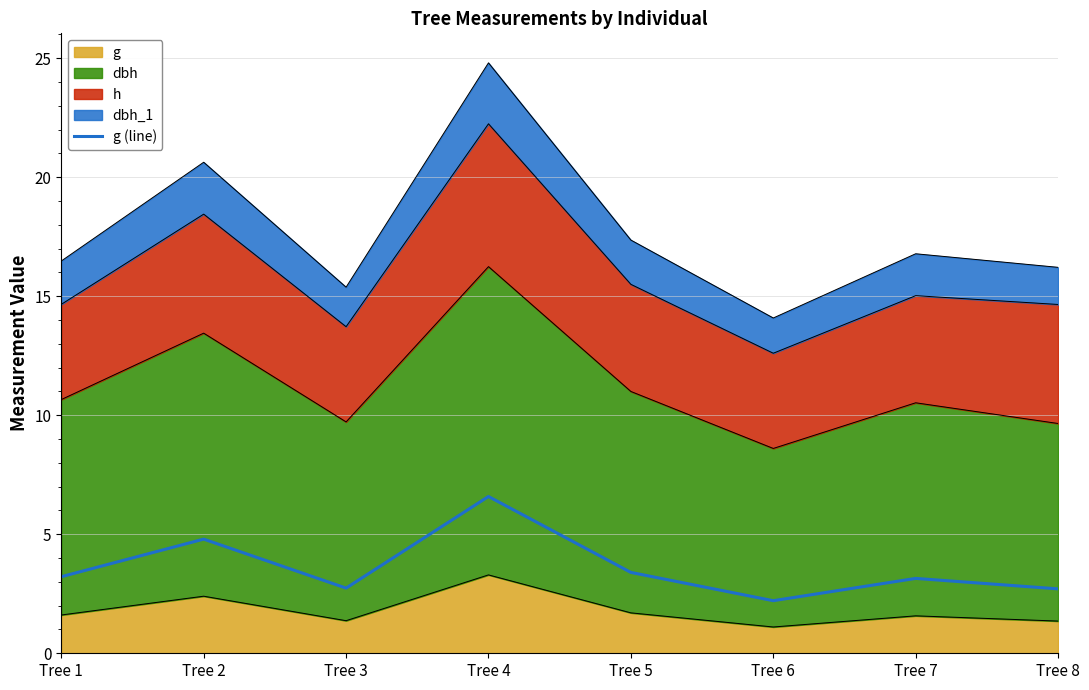

What is the difference between the maximum and minimum values?

4.4